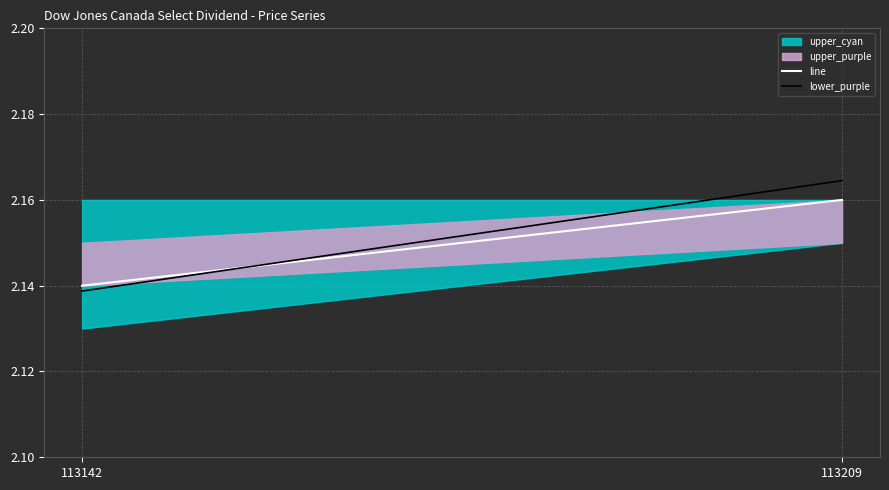

At which category does the chart reach its peak across all series?

113209